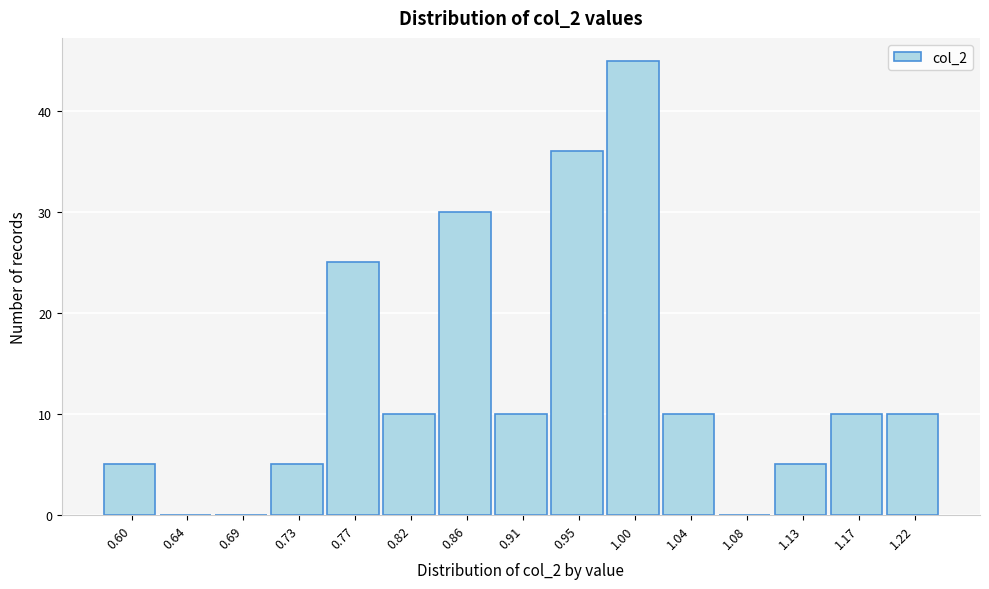

Reading right to left, what are all the values shown in this chart?

1.22=10	1.17=10	1.13=5	1.08=0	1.04=10	1.00=45	0.95=36	0.91=10	0.86=30	0.82=10	0.77=25	0.73=5	0.69=0	0.64=0	0.60=5